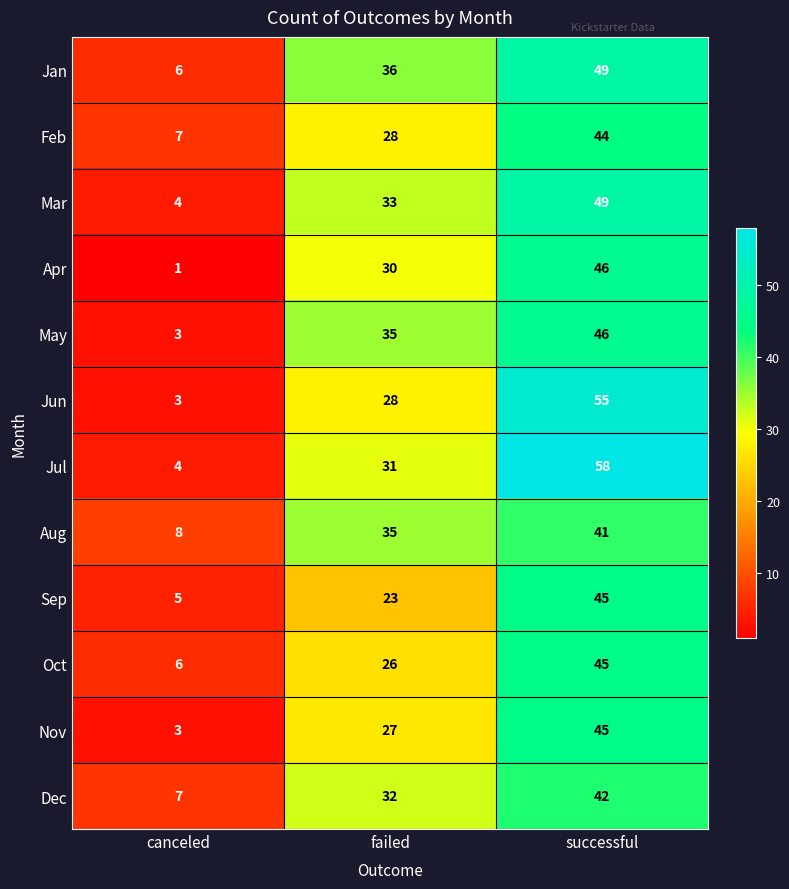

At which label is Jan closest to 27?

failed